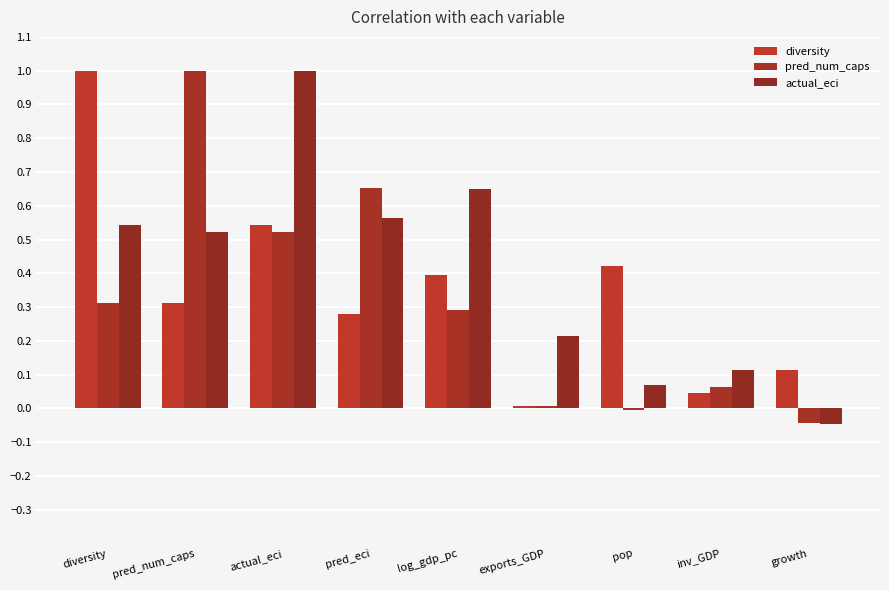

How many categories are shown in the chart?

9